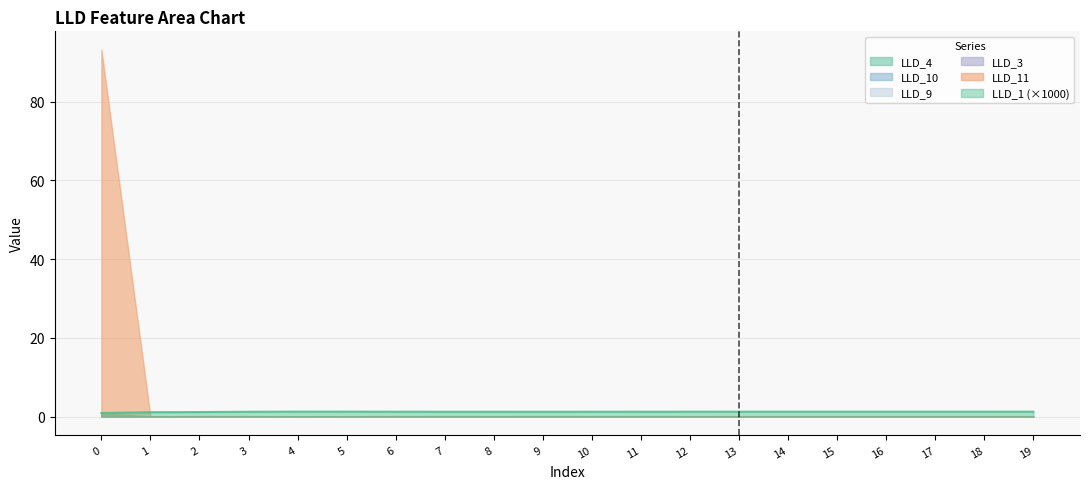

What is the highest value of the LLD_3 series?

0.2